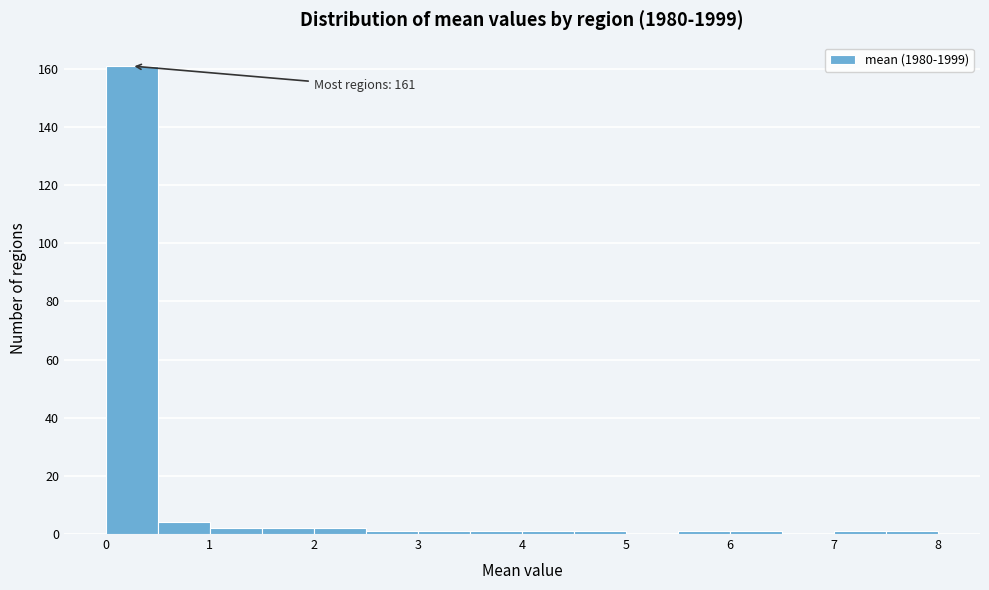

Over which range of the x-axis is the bar tallest?

0.0 to 0.5